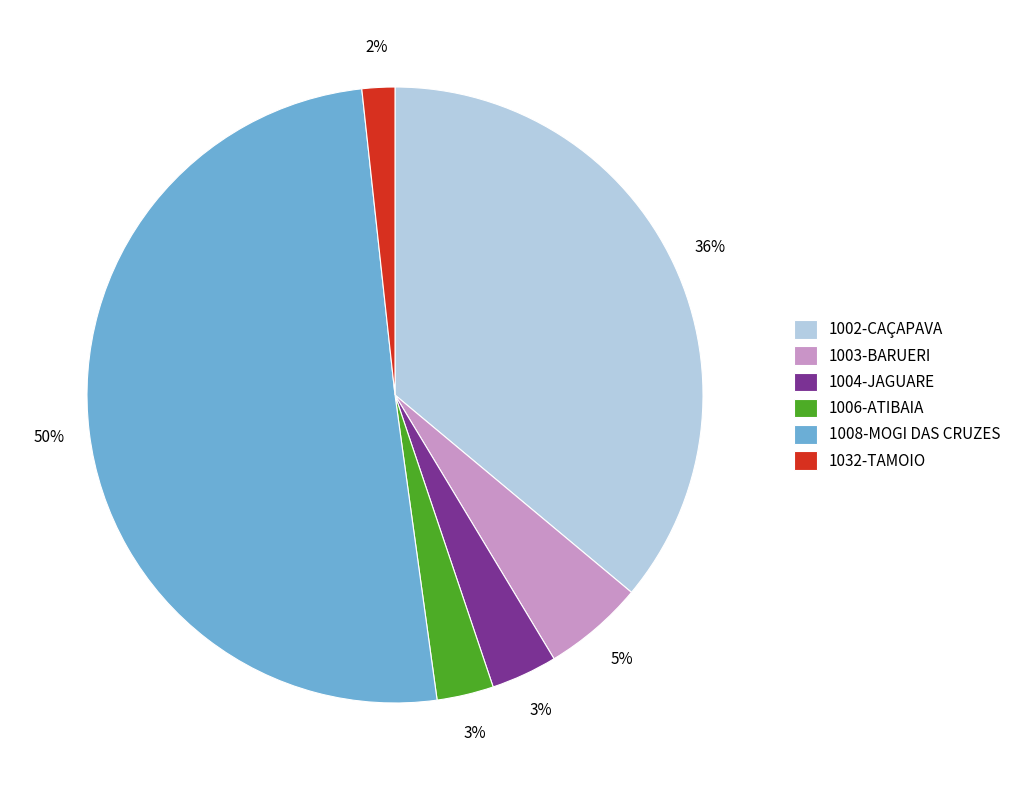

How many segments does this pie chart have?

6